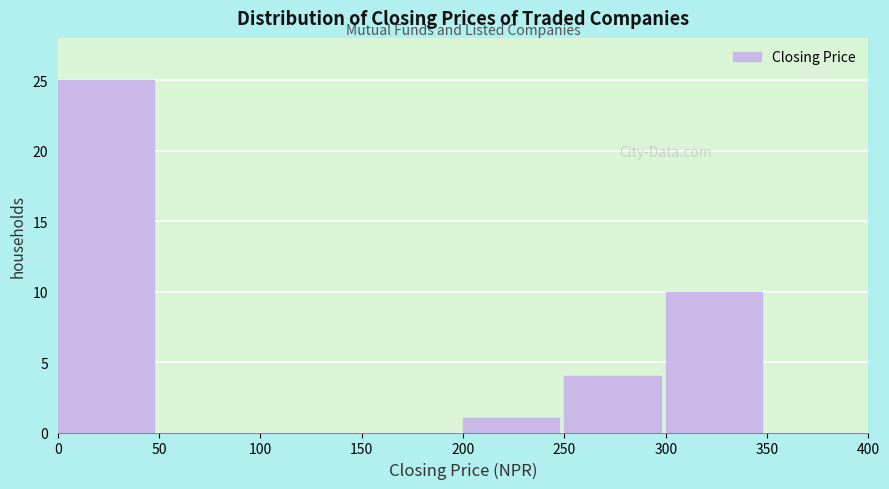

Reading left to right, list every bar in this chart as the range it spans on the x-axis followed by its height. The values are not printed on the chart, so give them approximately, as read against the axis.

0 to 50: 25
50 to 100: 0
100 to 150: 0
150 to 200: 0
200 to 250: 1
250 to 300: 4
300 to 350: 10
350 to 400: 0